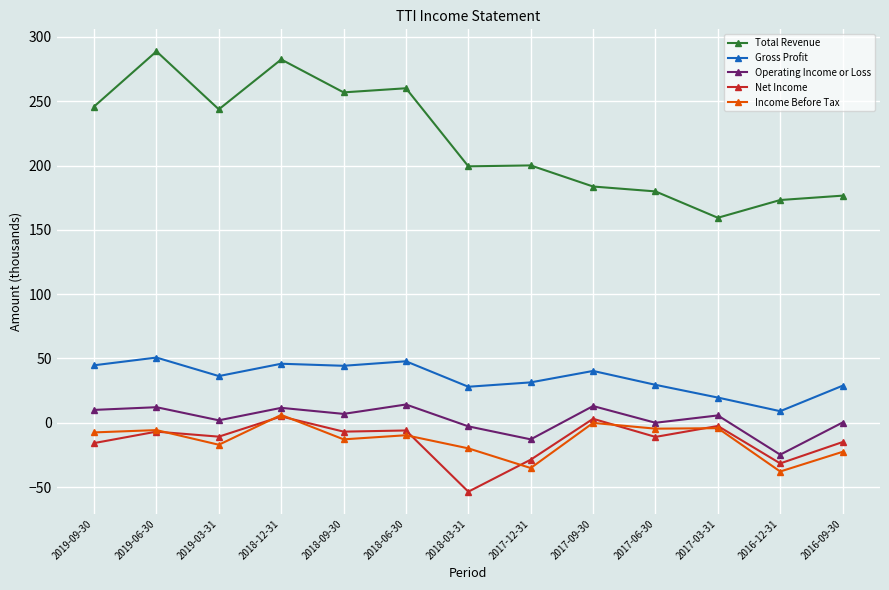

True or false: Net Income has a value of -48.7 at 2017-12-31.

False